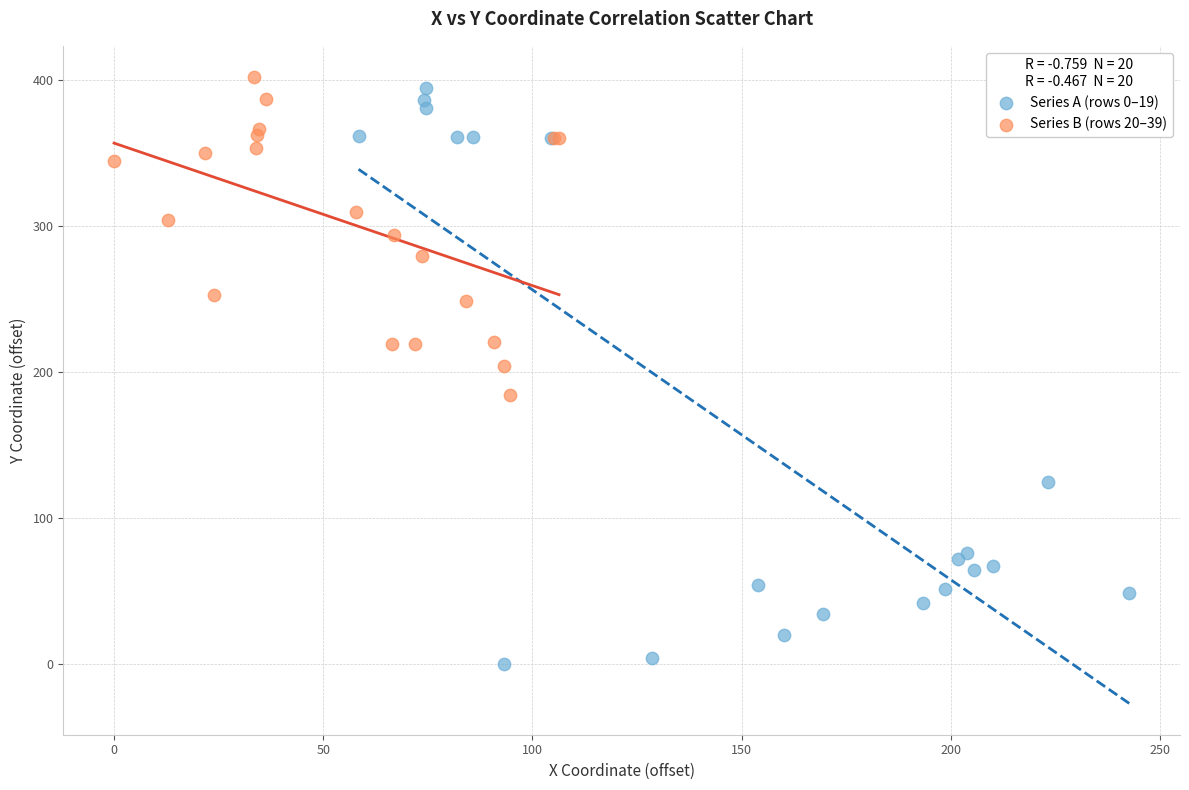

Which series contains the lowest Y value?

Series A (rows 0–19)